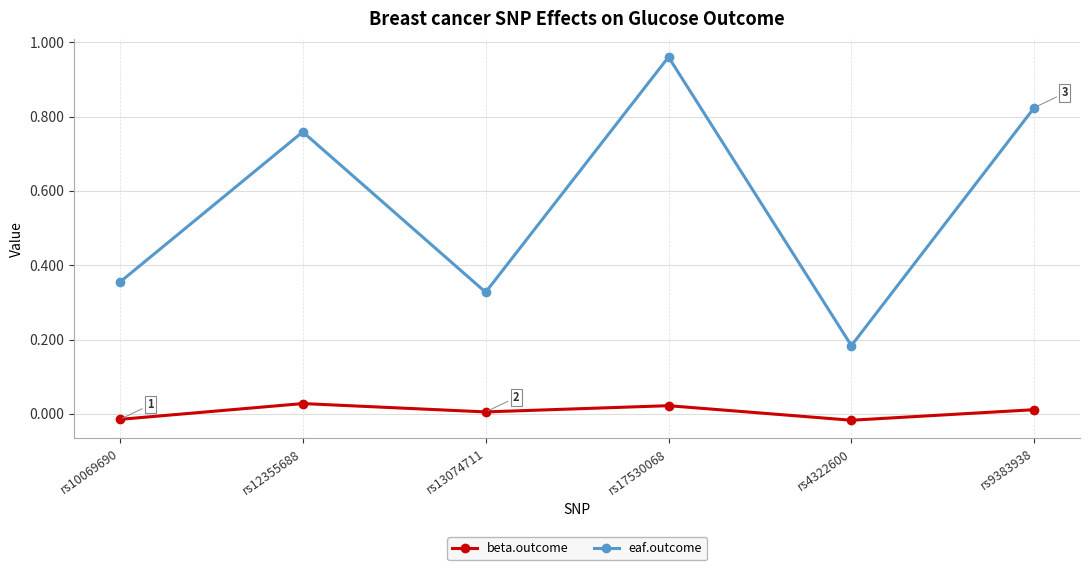

Is the value of beta.outcome at rs12355688 greater than the value of eaf.outcome at rs17530068?

No